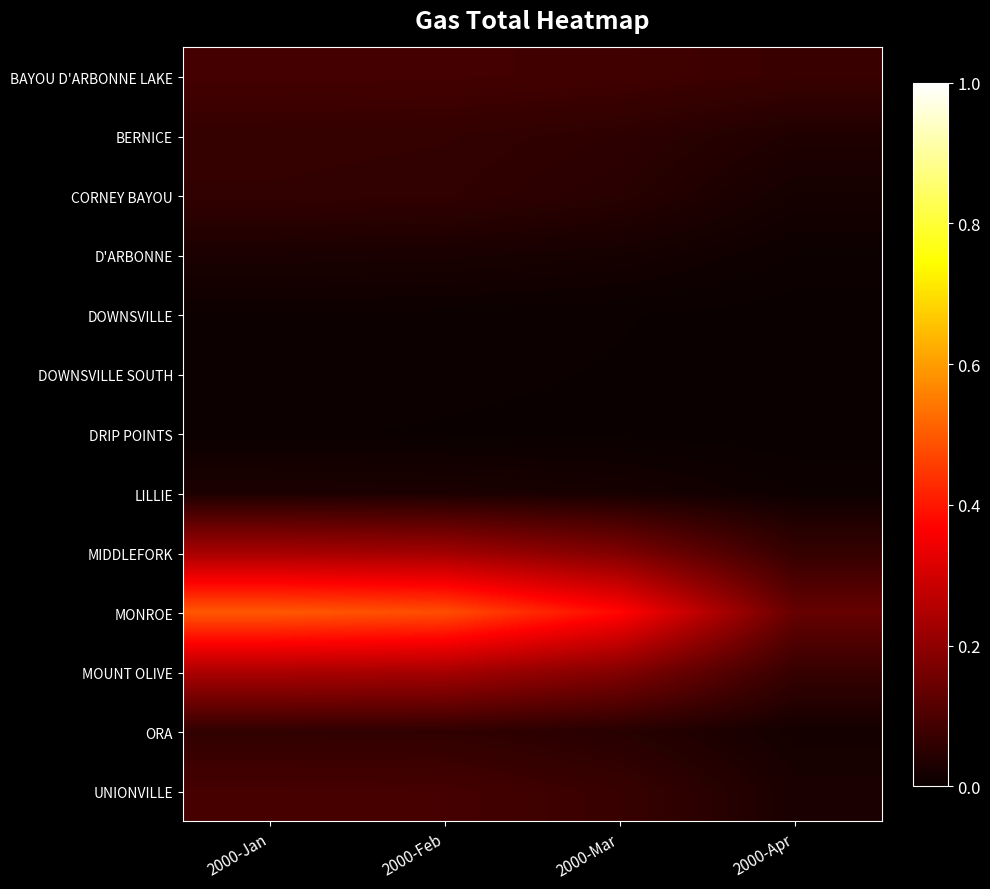

What is the total value across all series at 2000-Mar?

1.1